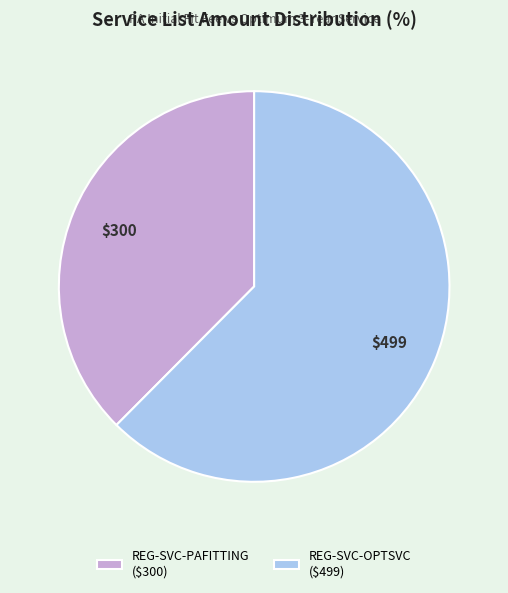

Approximately how many times larger is the value at REG-SVC-OPTSVC compared to REG-SVC-PAFITTING?

1.7